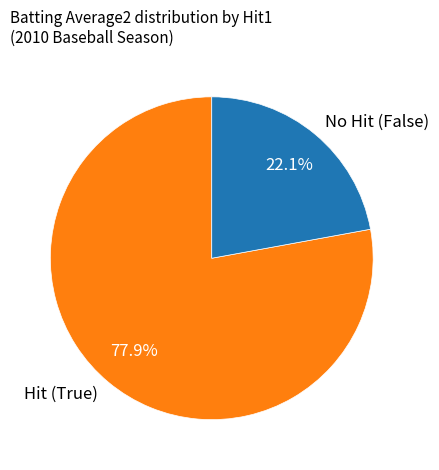

How many slices are in this pie chart?

2